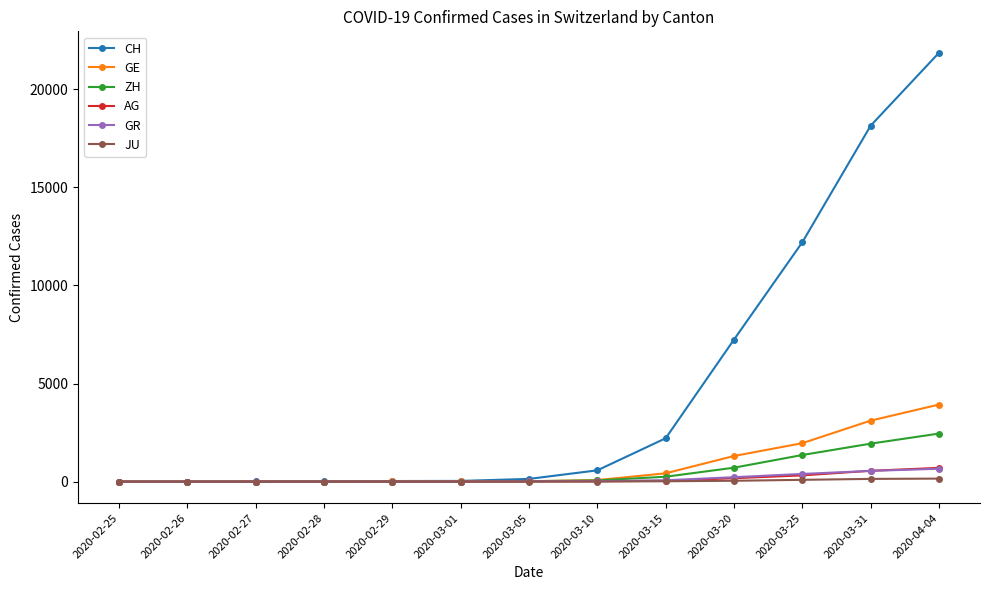

What position from the right is 2020-03-31?

2